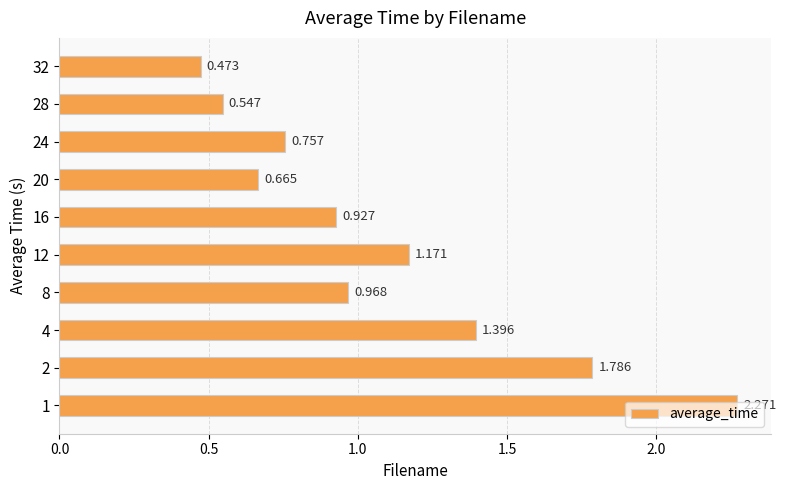

At which category does the chart reach its minimum across all series?

32